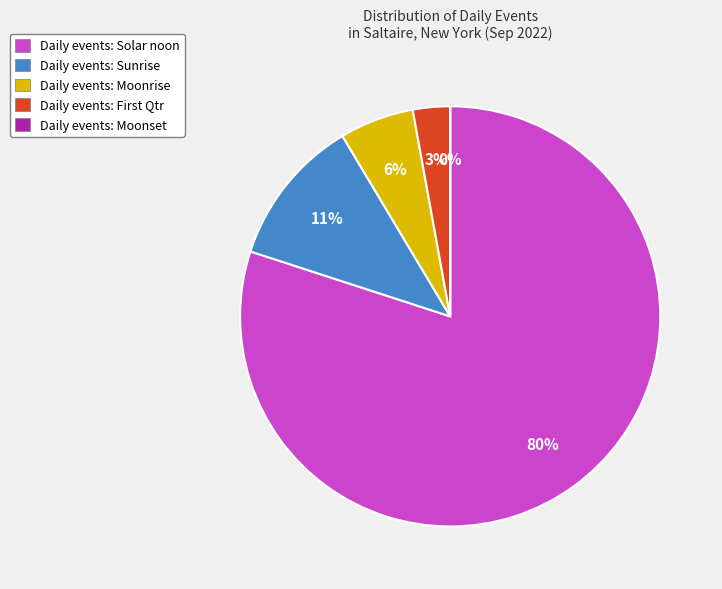

Count the number of slices in the pie.

5